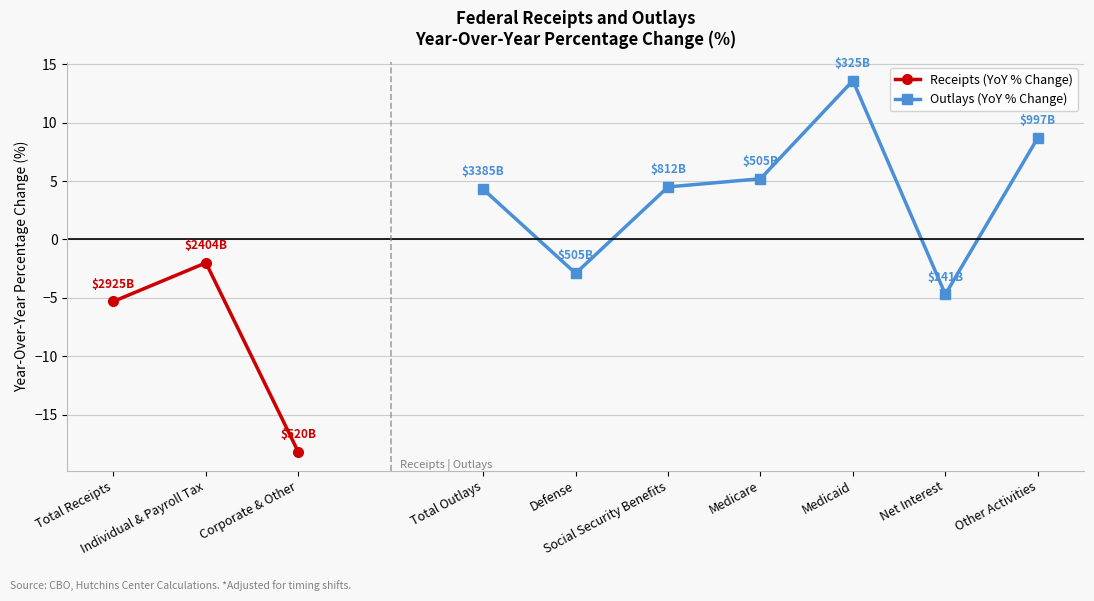

The value at Medicaid is 3.2. True or false?

False